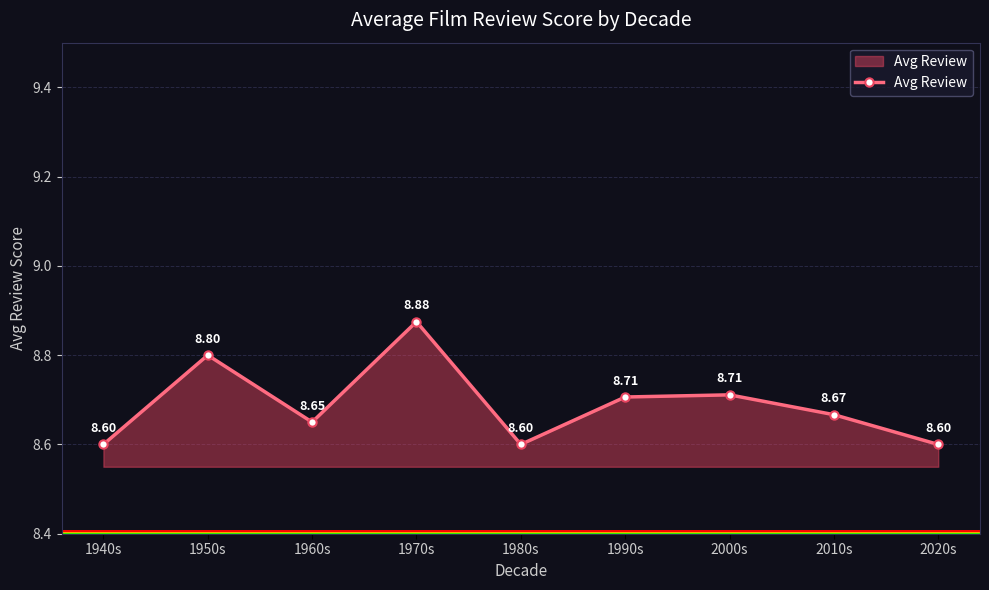

What is the ratio of the value at 2010s to the value at 1970s?

1.0